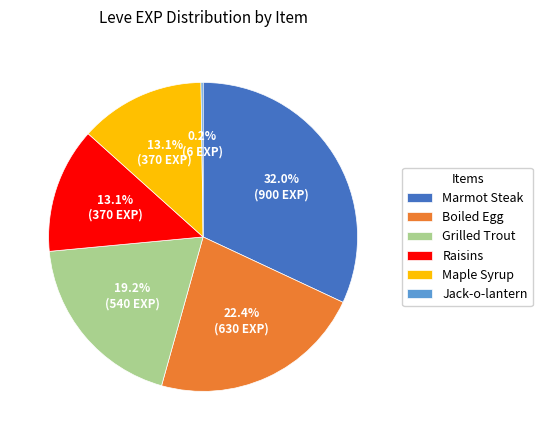

Is the sum of Boiled Egg and Raisins greater than half?

No